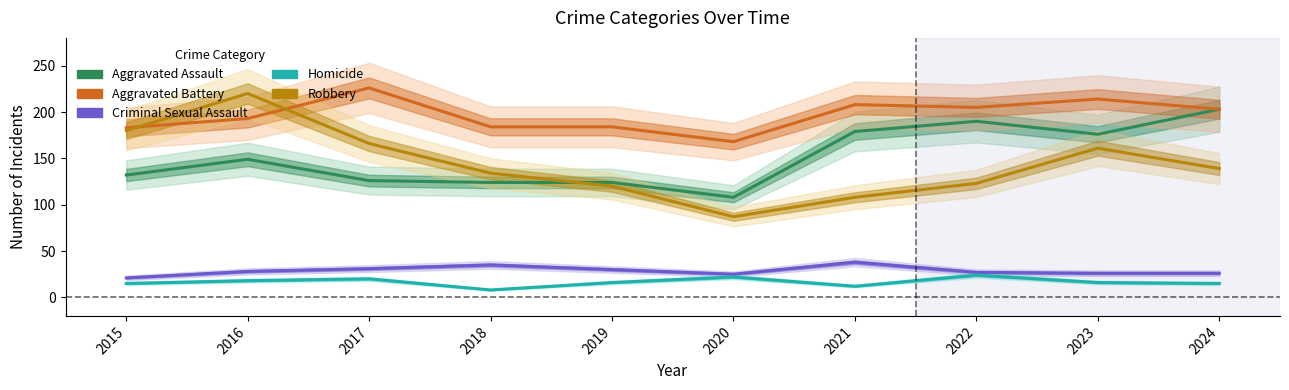

Which label corresponds to the largest value in the chart?

2017